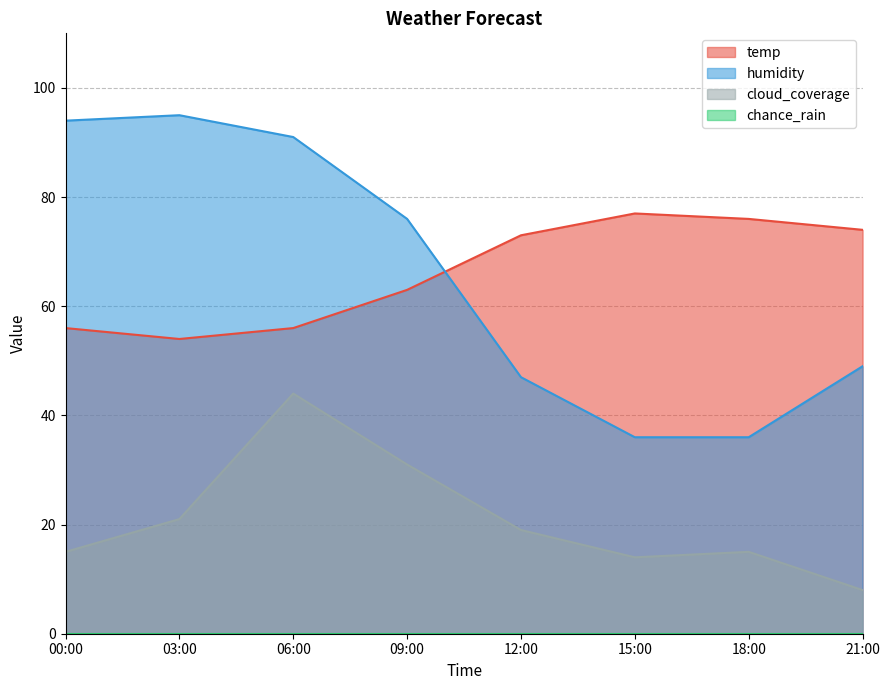

True or false: cloud_coverage has a value of 44 at 06:00.

True